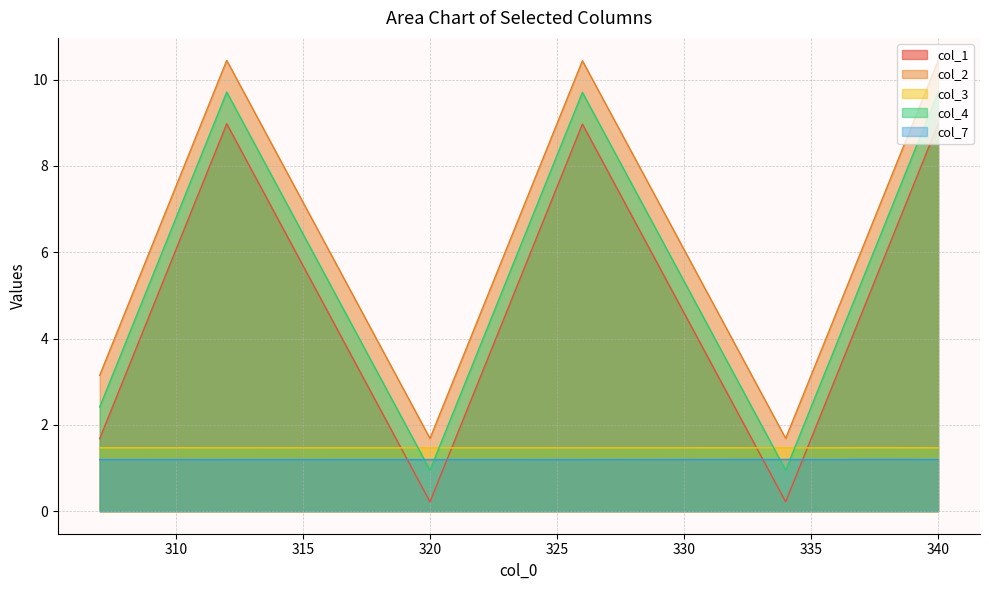

What are all the series names shown in the legend?

col_1, col_2, col_3, col_4, col_7